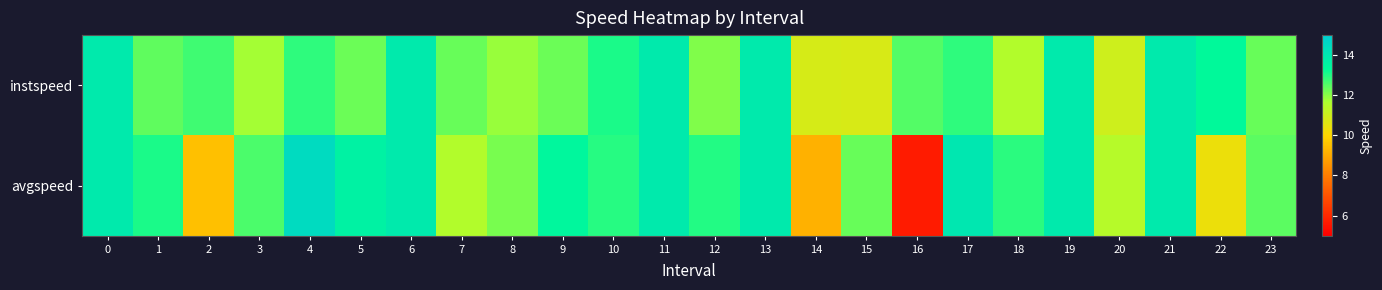

Count the number of categories in the chart.

24